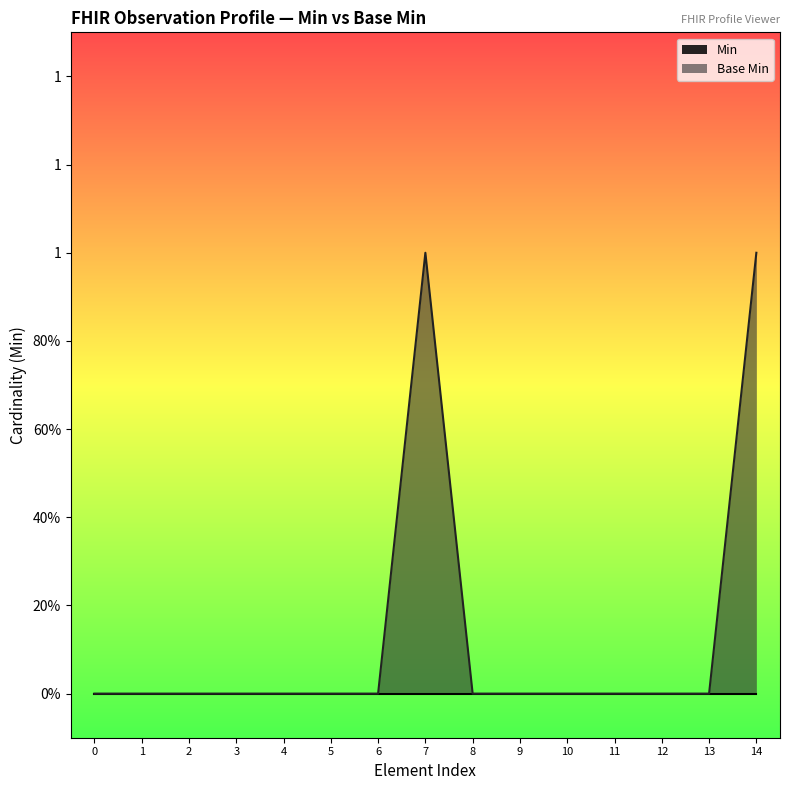

What is the difference between the maximum and minimum values?

1